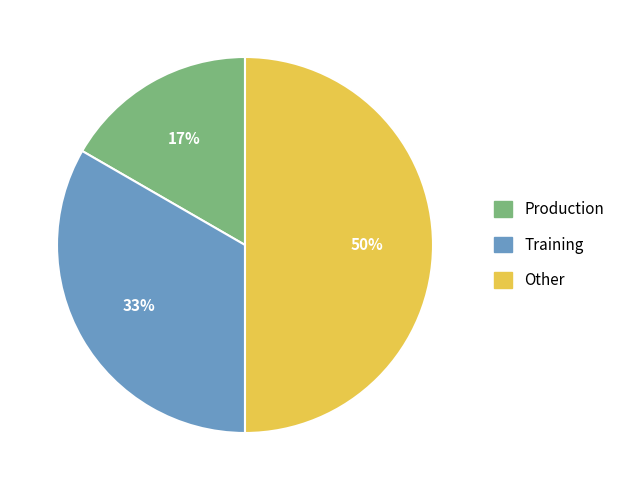

Is Training the majority of the pie?

No